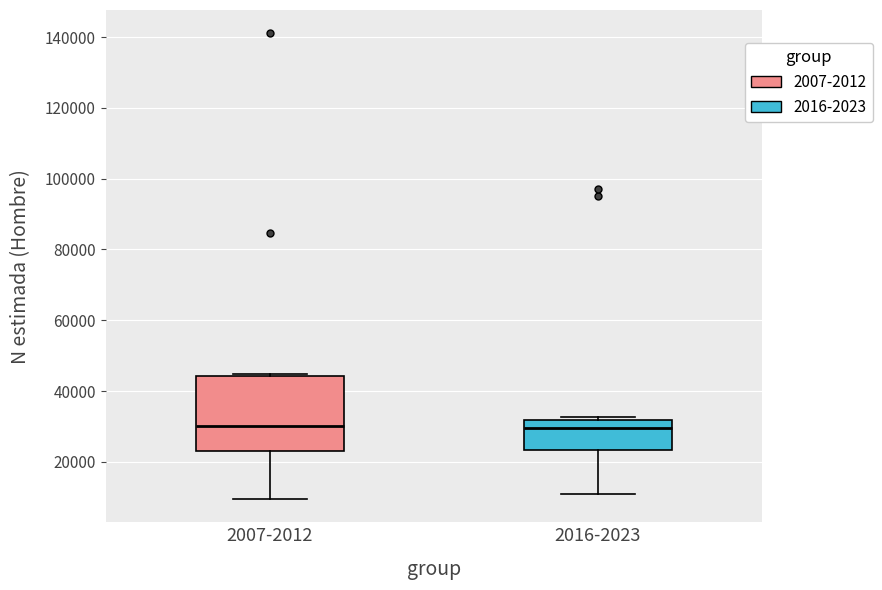

Reading left to right, transcribe this box plot: for each box, give where its median line is, the range the box spans, and where its two whiskers end, as read against the y-axis. The values are not printed on the chart, so give them approximately, as read against the axis.

2007-2012: median 30000, box 22000 to 44000, whiskers 10000 to 44000
2016-2023: median 30000, box 24000 to 32000, whiskers 12000 to 32000 (just above the box's upper edge)